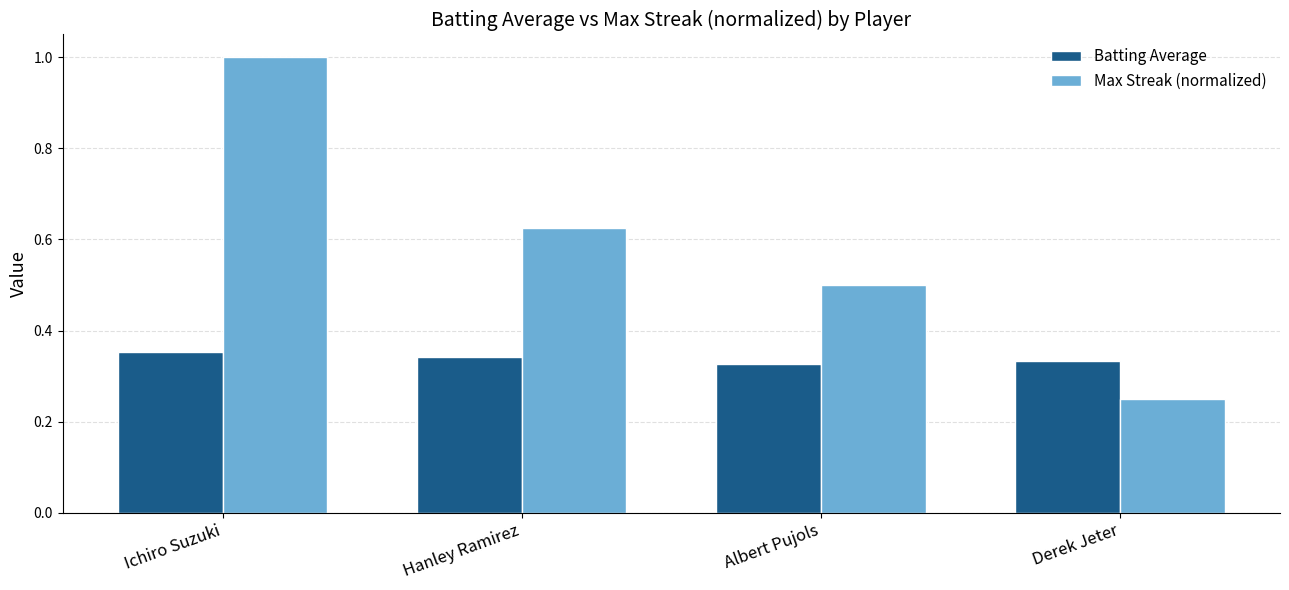

What is the label of the 1st bar from the right?

Derek Jeter